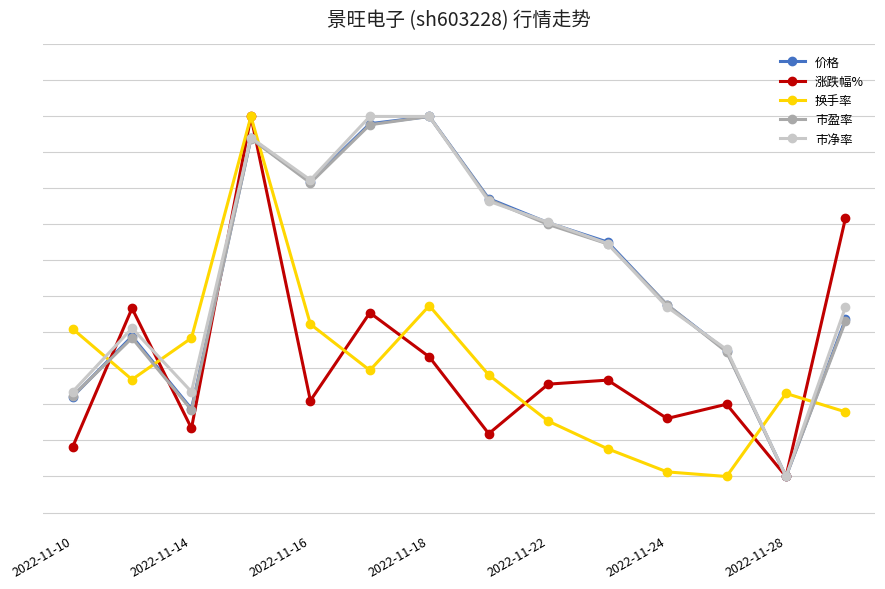

What are all the series names shown in the legend?

价格, 涨跌幅%, 换手率, 市盈率, 市净率